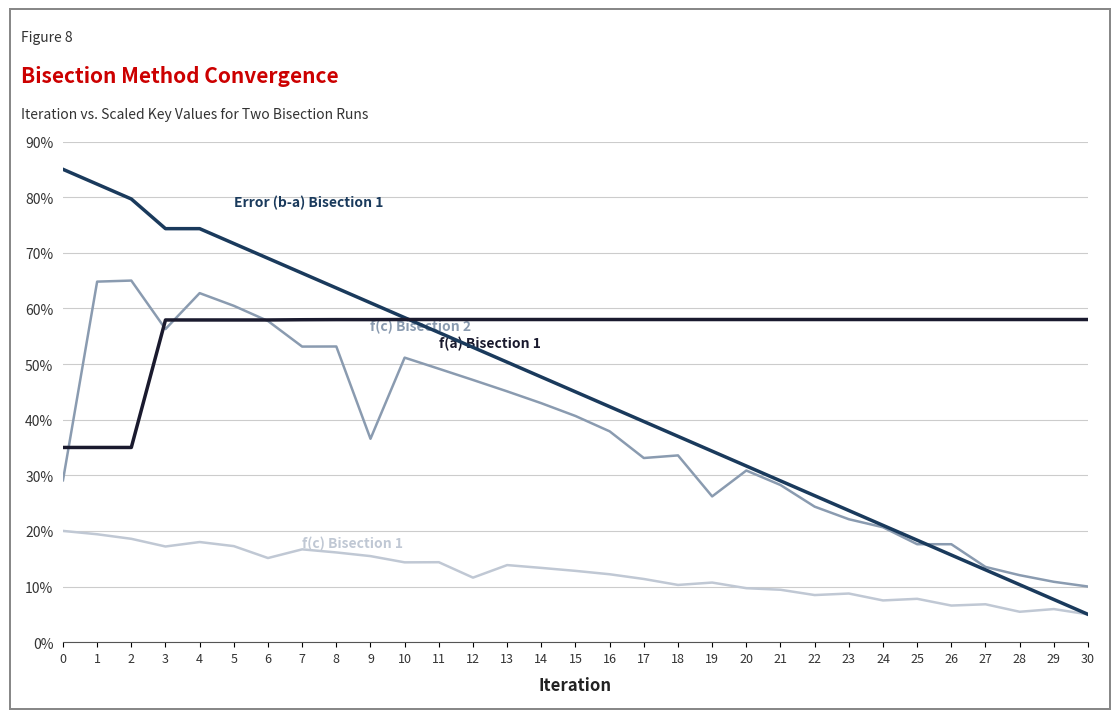

What is the maximum value shown in the chart?

85.0